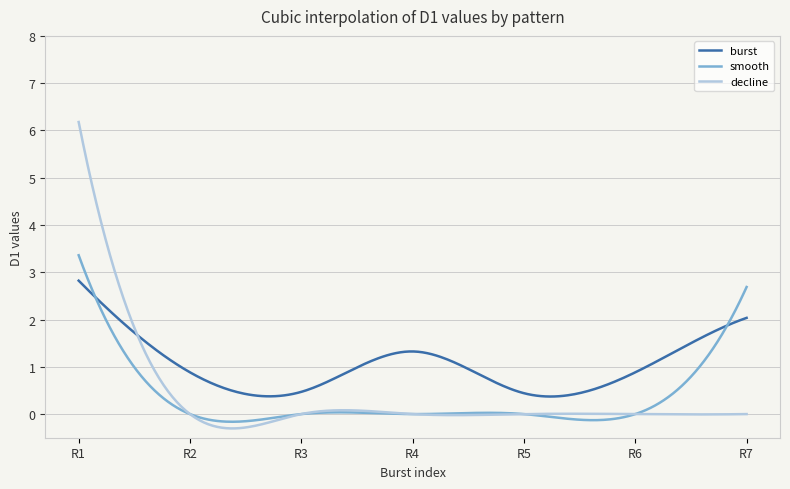

Which series has the largest total across all categories?

burst